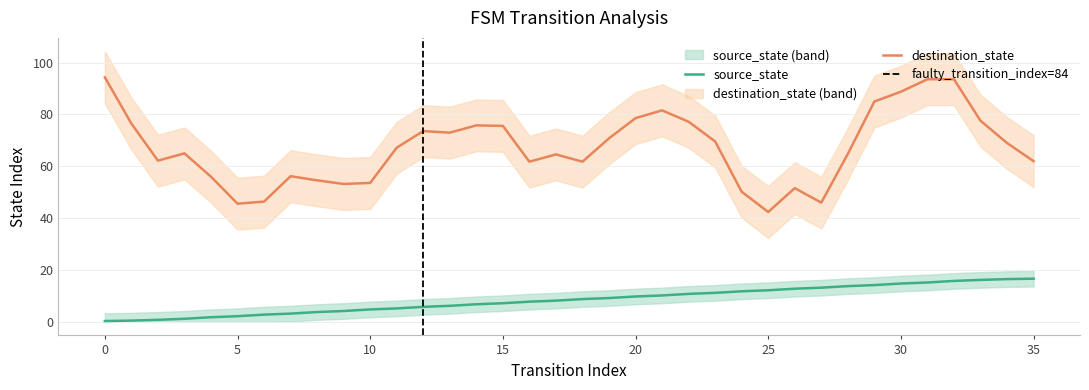

True or false: source_state and destination_state intersect in this chart.

False